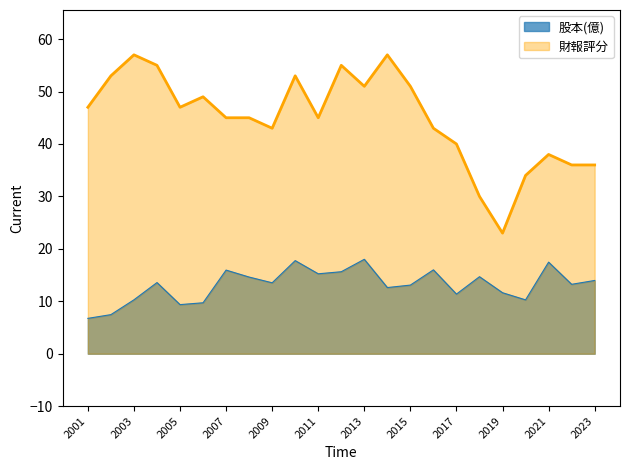

What is the difference between the maximum and minimum values in the 股本(億) series?

11.3